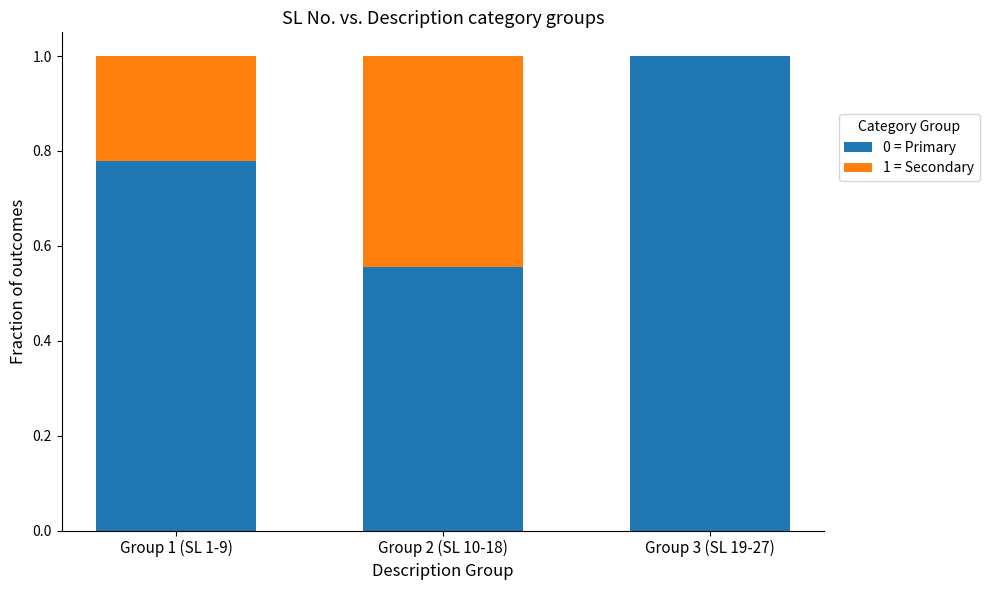

True or false: 0 = Primary has a value of 1.2 at Group 1 (SL 1-9).

False